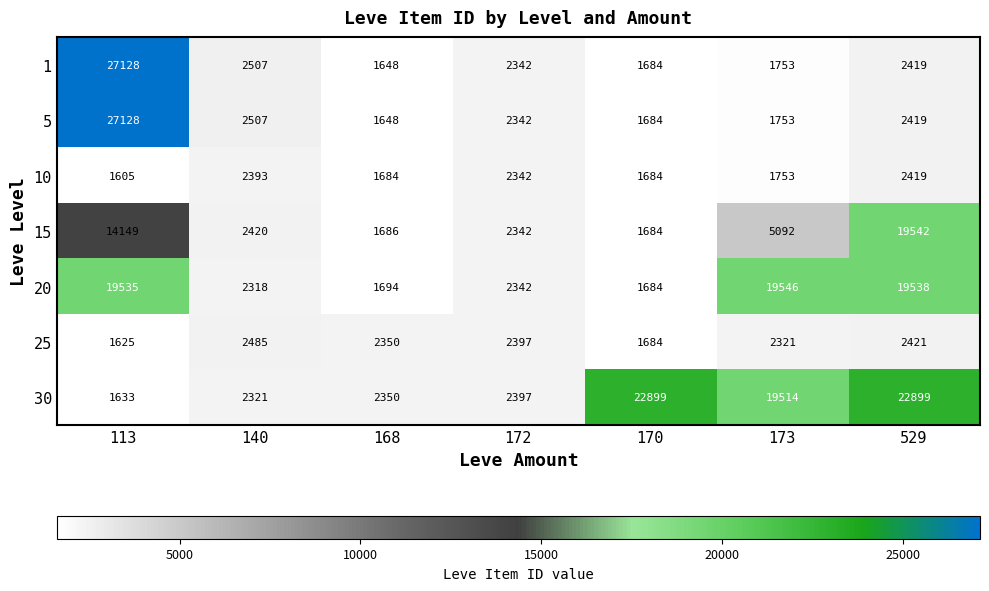

Which series changed the most between 168 and 170?

30